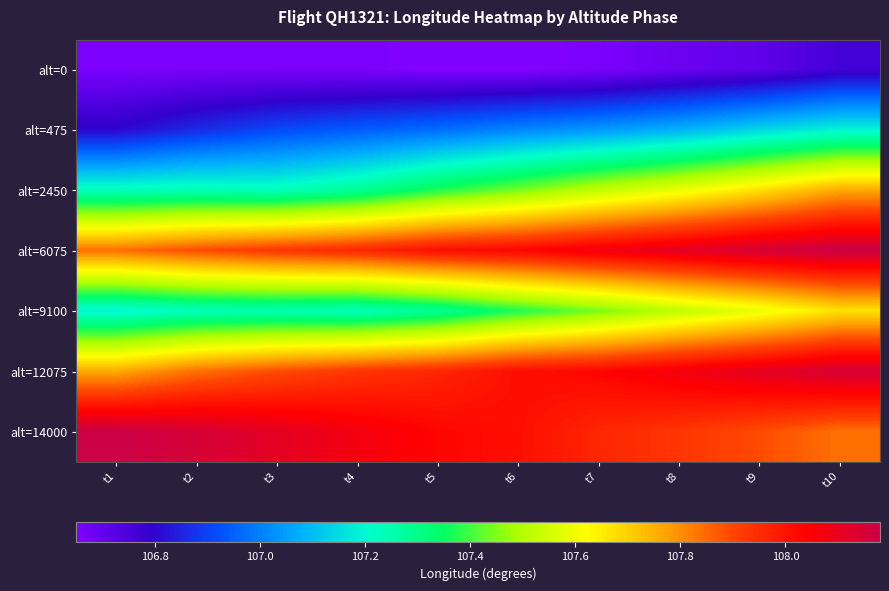

Reading left to right, transcribe all the data shown in this chart.

alt=0: t1=106.7	t2=106.7	t3=106.7	t4=106.7	t5=106.7	t6=106.7	t7=106.7	t8=106.7	t9=106.7	t10=106.8
alt=475: t1=106.8	t2=106.9	t3=106.9	t4=106.9	t5=107.0	t6=107.0	t7=107.0	t8=107.1	t9=107.1	t10=107.2
alt=2450: t1=107.2	t2=107.2	t3=107.2	t4=107.3	t5=107.4	t6=107.4	t7=107.5	t8=107.6	t9=107.7	t10=107.8
alt=6075: t1=107.8	t2=107.9	t3=107.9	t4=108.0	t5=108.0	t6=108.0	t7=108.1	t8=108.1	t9=108.2	t10=108.2
alt=9100: t1=107.2	t2=107.2	t3=107.2	t4=107.2	t5=107.3	t6=107.4	t7=107.4	t8=107.5	t9=107.6	t10=107.7
alt=12075: t1=107.8	t2=107.8	t3=107.9	t4=107.9	t5=108.0	t6=108.0	t7=108.0	t8=108.1	t9=108.1	t10=108.2
alt=14000: t1=108.2	t2=108.2	t3=108.1	t4=108.1	t5=108.0	t6=108.0	t7=108.0	t8=107.9	t9=107.9	t10=107.8